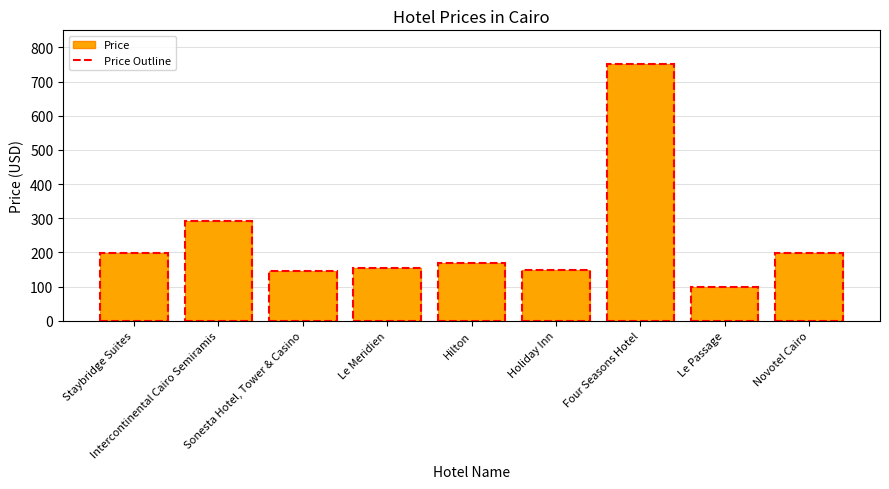

How many categories are shown in the chart?

9